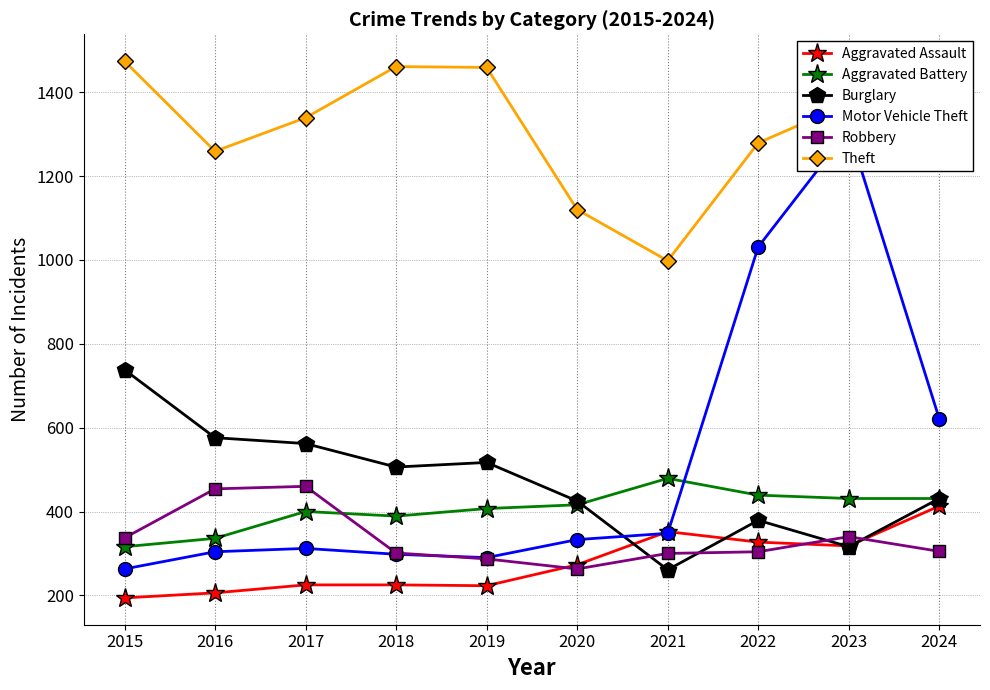

At which label does Aggravated Assault reach its peak?

2024